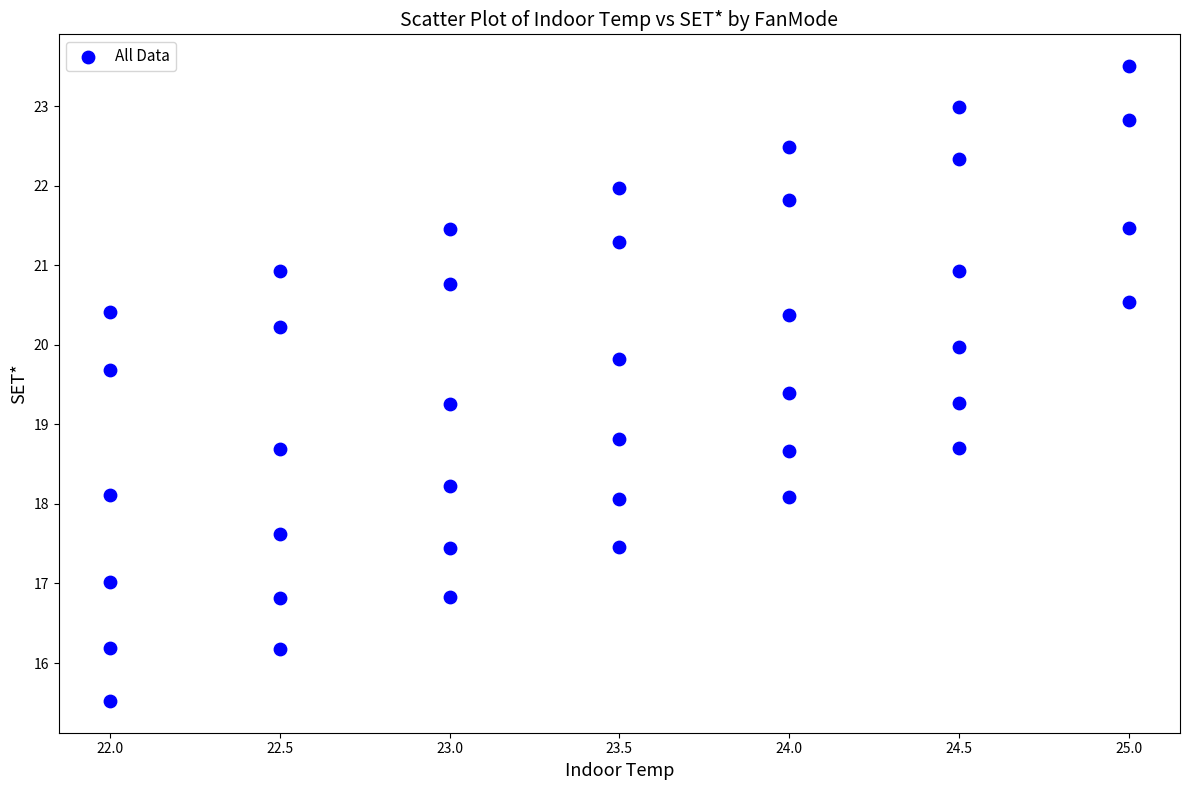

What is the range of Y values (max minus min)?

8.0